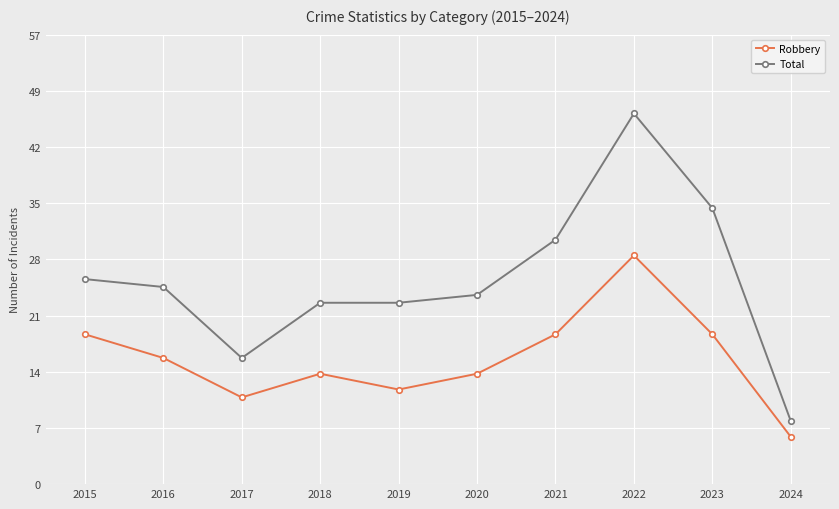

Rank the series at 2023 from lowest to highest value.

Robbery, Total